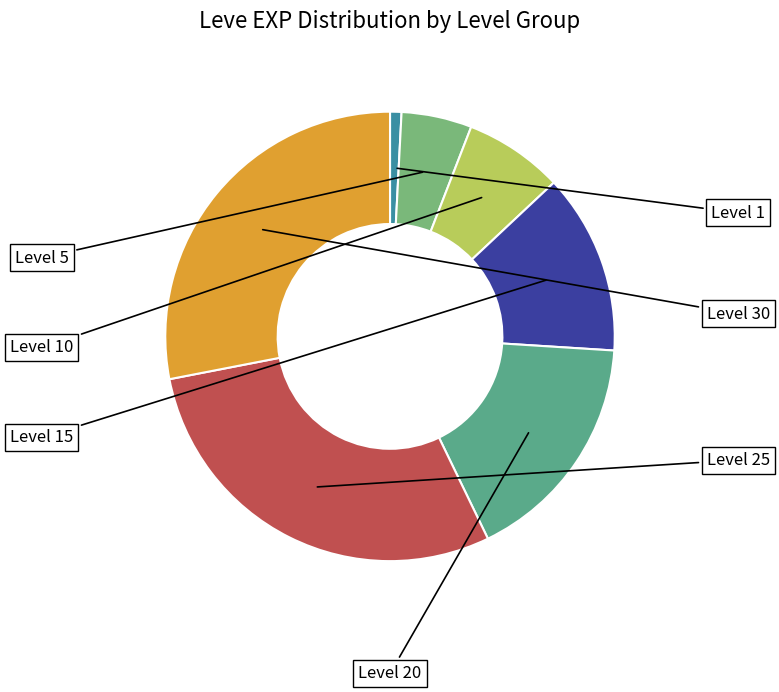

Does any single category account for the majority?

No